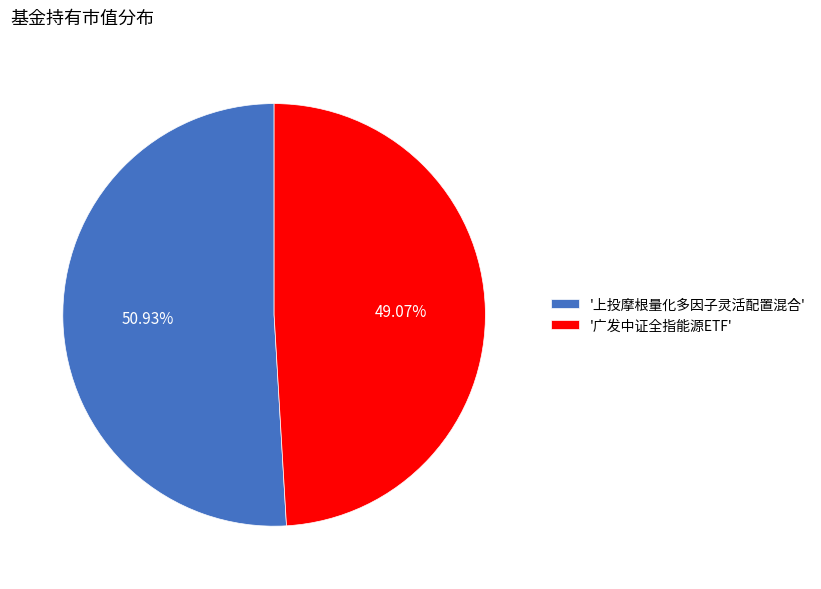

To the nearest percent, what is the difference between the largest and smallest slice percentages?

2%